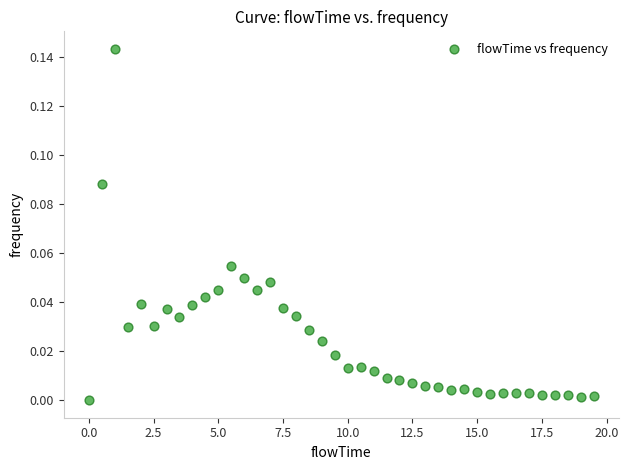

What is the range of X values (max minus min)?

19.5